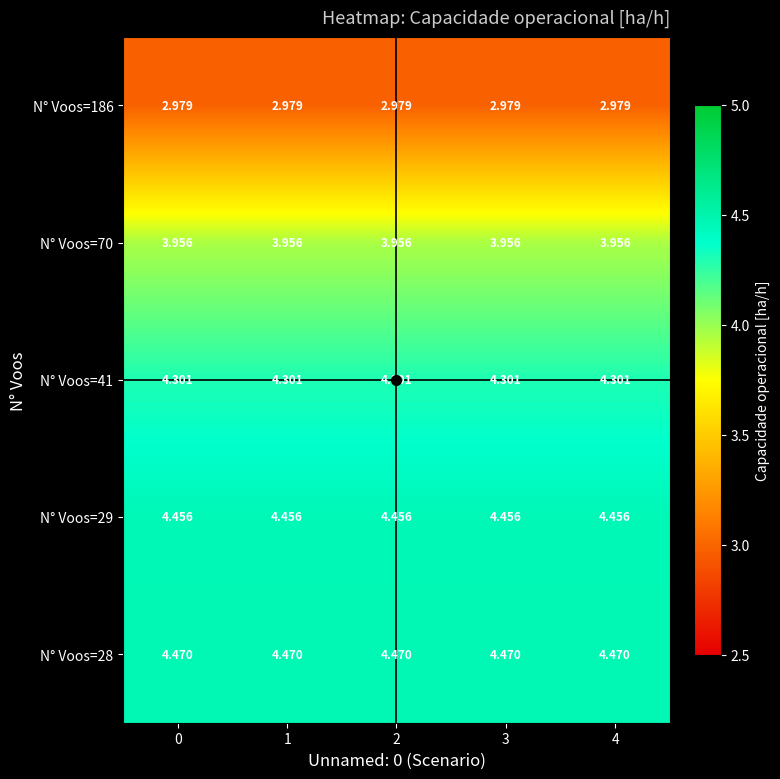

Is the value of N° Voos=186 at 2 greater than the value of N° Voos=28 at 2?

No